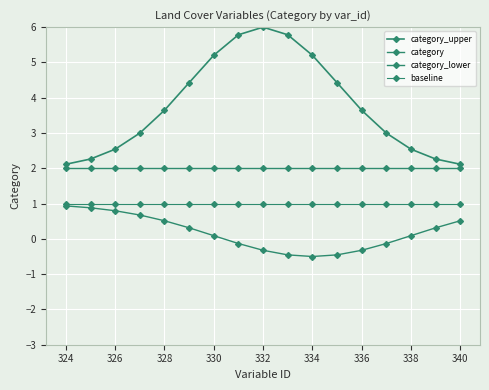

True or false: category and baseline cross at least once.

False